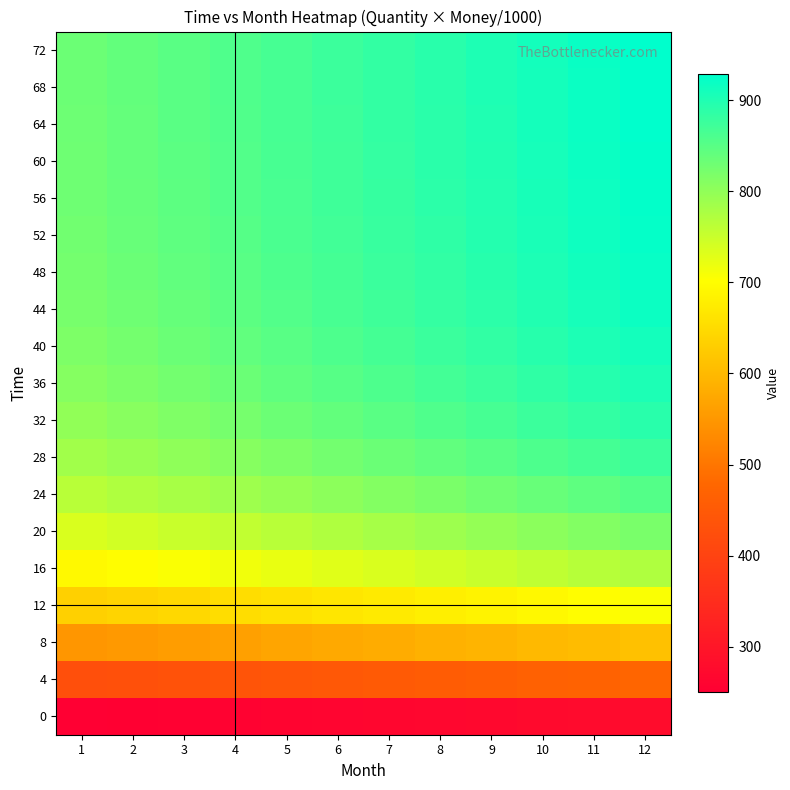

What is the total value across all series at 9?

15042.1